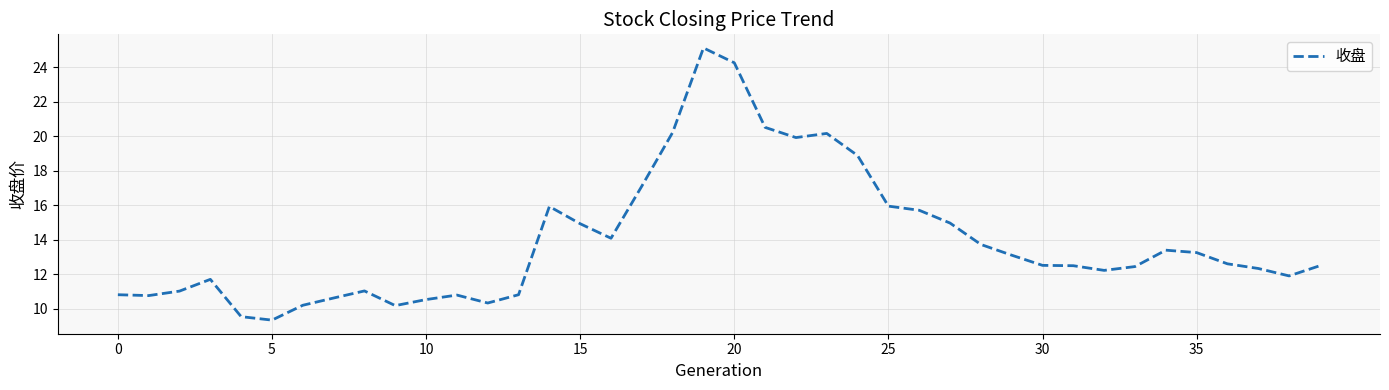

What is the greatest value displayed?

25.1